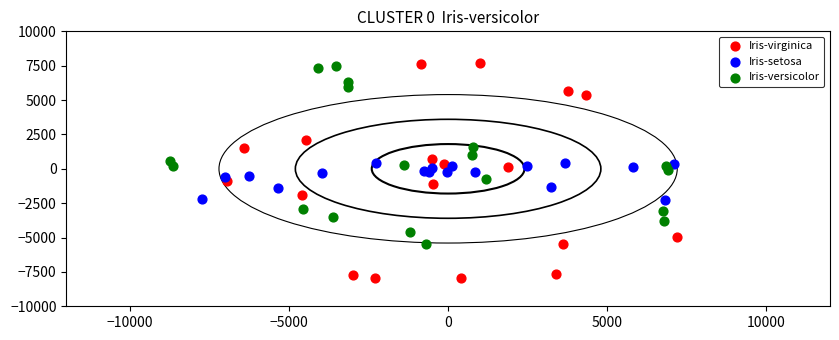

Which series has the largest Y range (max minus min)?

Iris-virginica